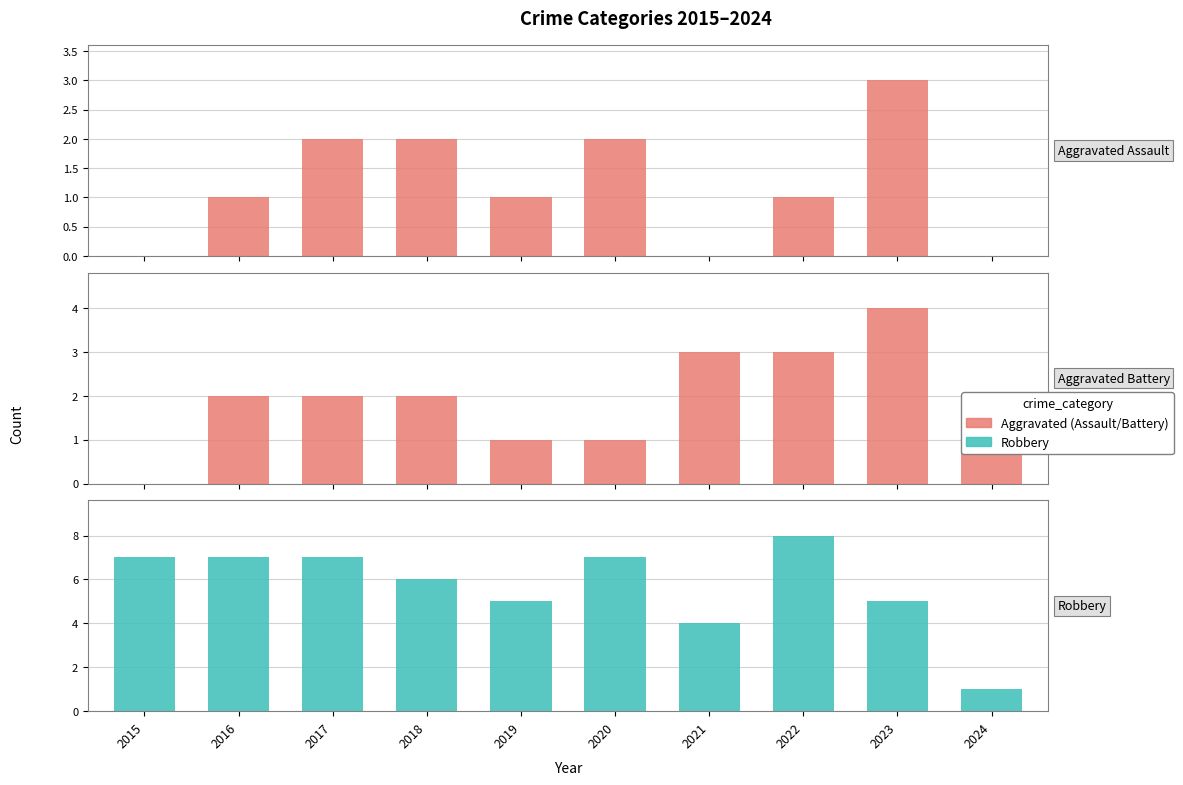

Reading left to right, extract all data points from this chart.

Aggravated Assault: 0	1	2	2	1	2	0	1	3	0
Aggravated Battery: 0	2	2	2	1	1	3	3	4	1
Robbery: 7	7	7	6	5	7	4	8	5	1